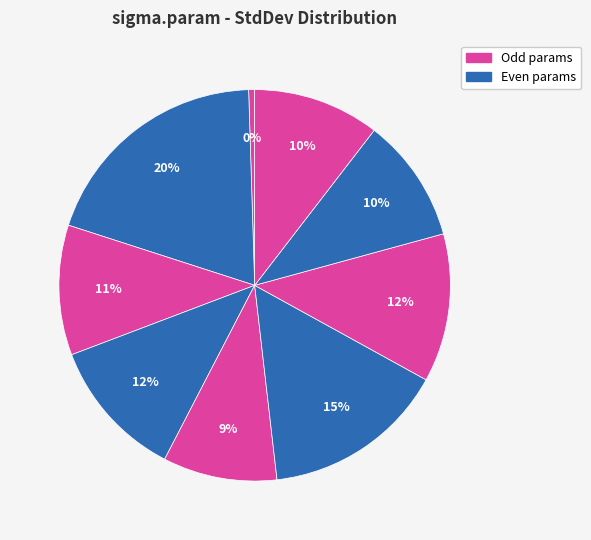

Count the number of slices in the pie.

9